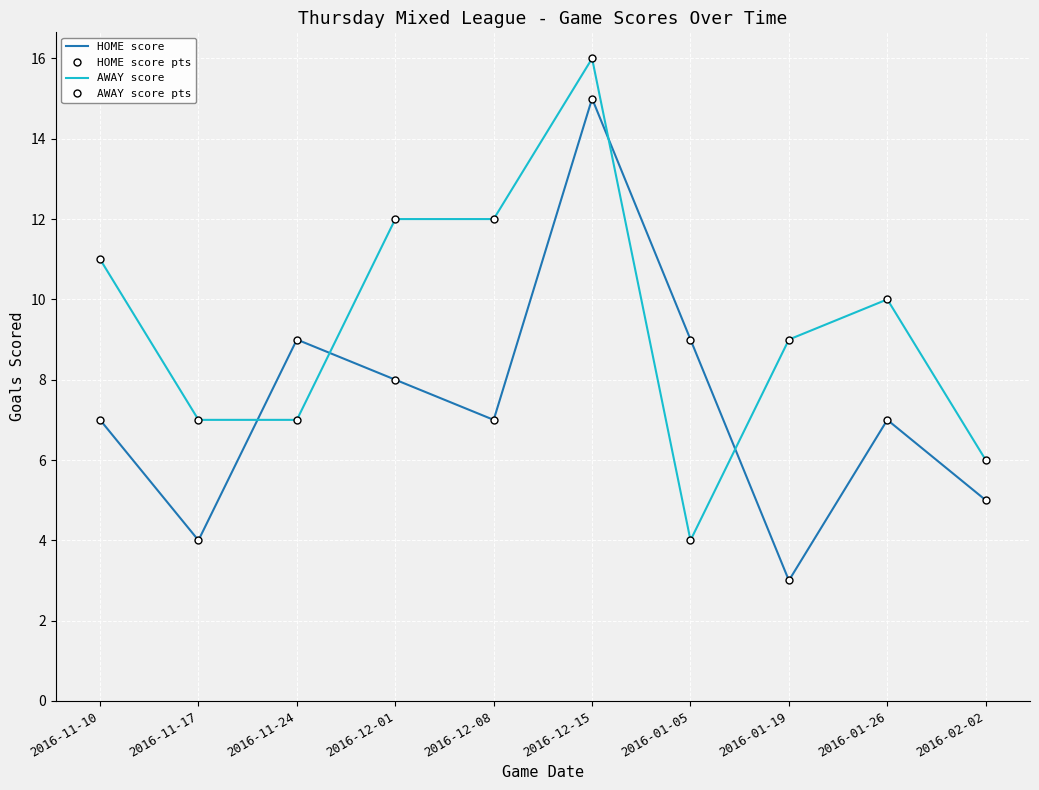

What is the maximum value for HOME score pts?

15